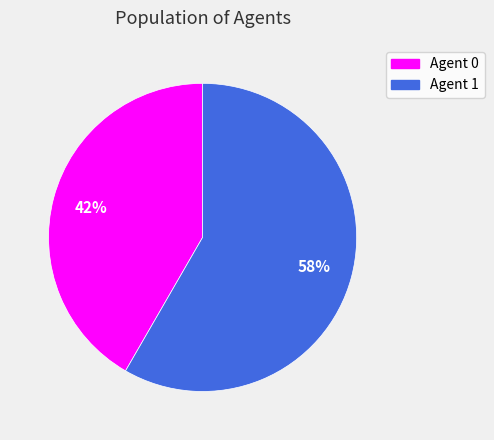

Is there any slice that represents more than half of the pie?

Yes